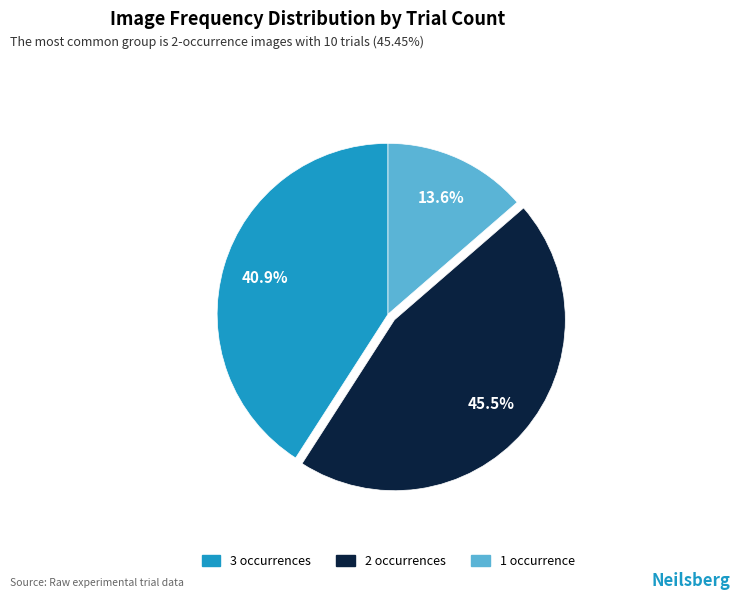

Is there any slice that represents more than half of the pie?

No